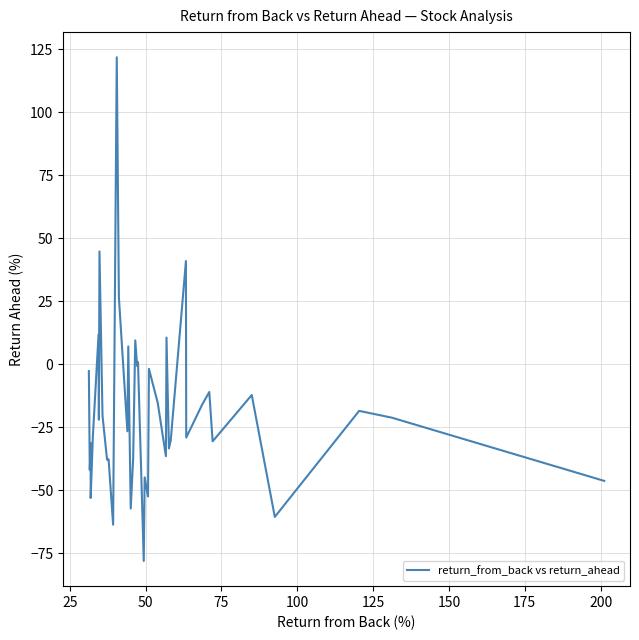

How many points are higher than both their immediate neighbors (excluding endpoints)?

15